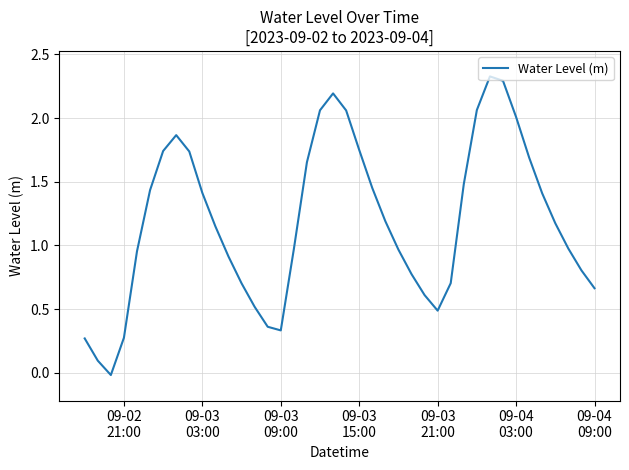

What is the greatest value displayed?

2.3